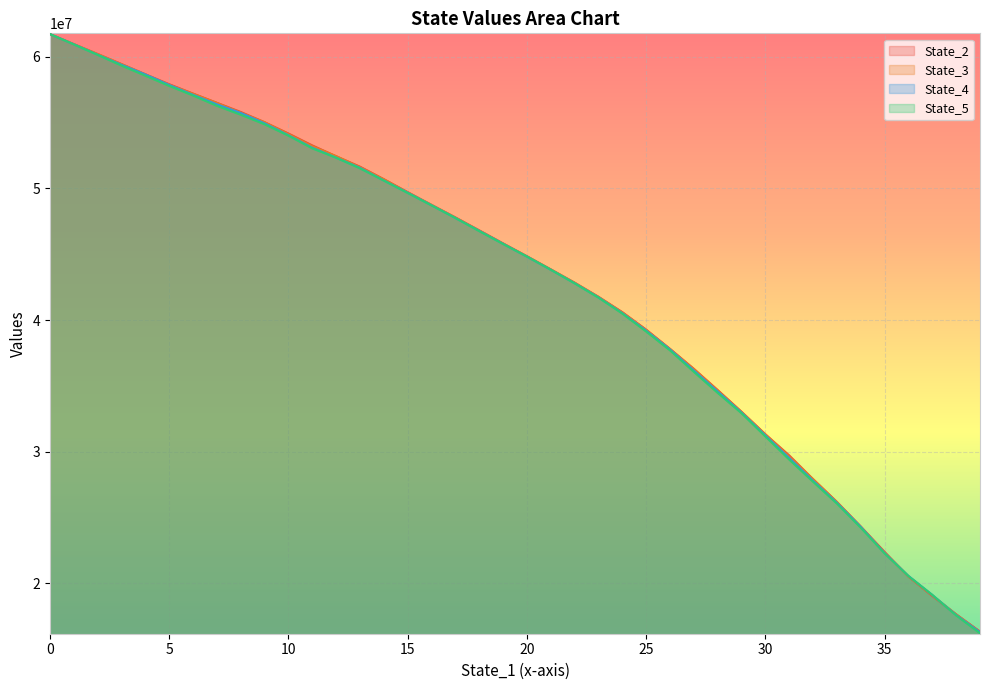

At which category does the chart reach its minimum across all series?

39